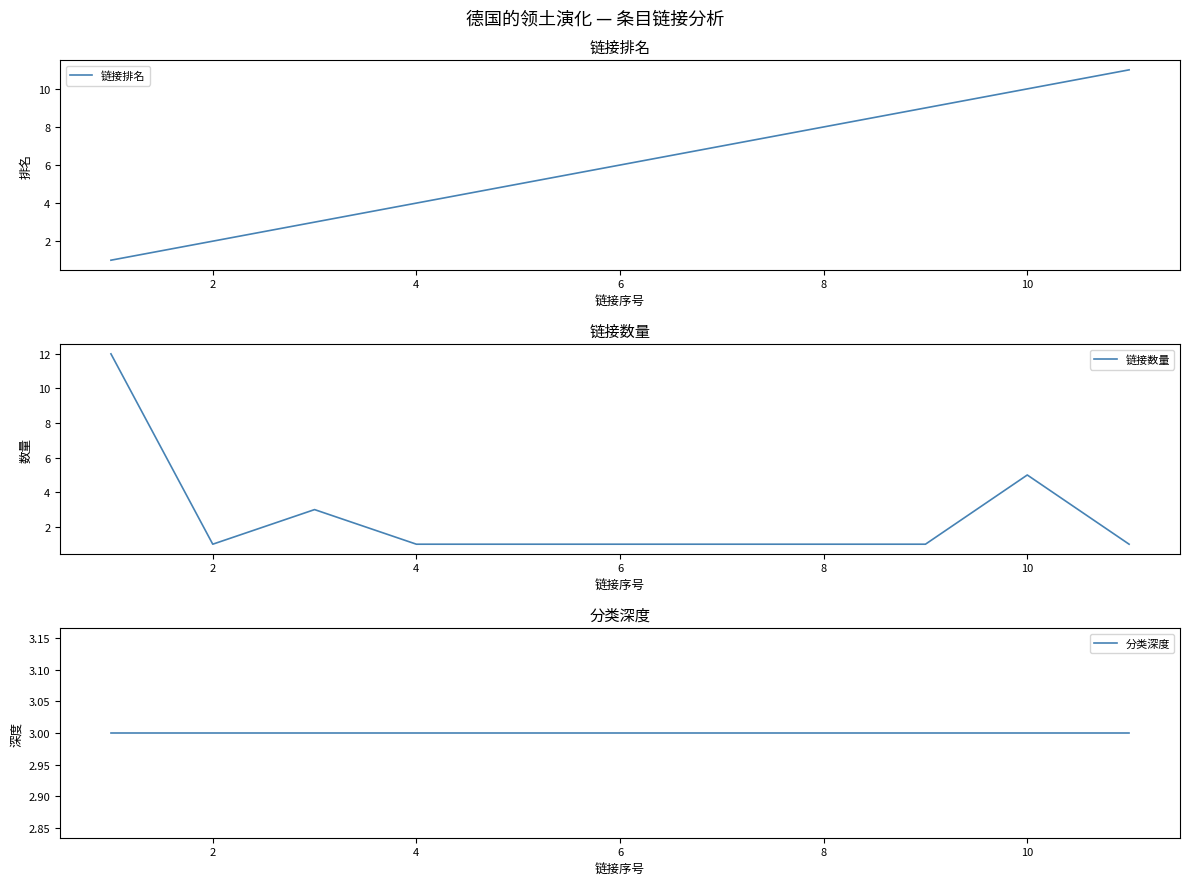

What is the maximum value for 链接排名?

11